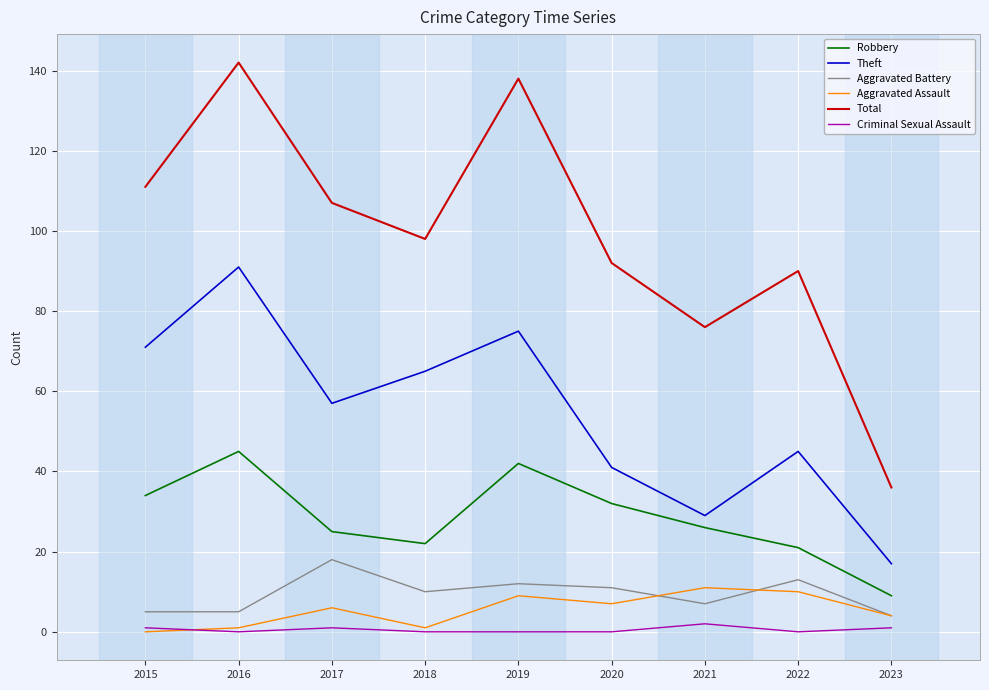

How many values in the Aggravated Battery series are below 10?

4